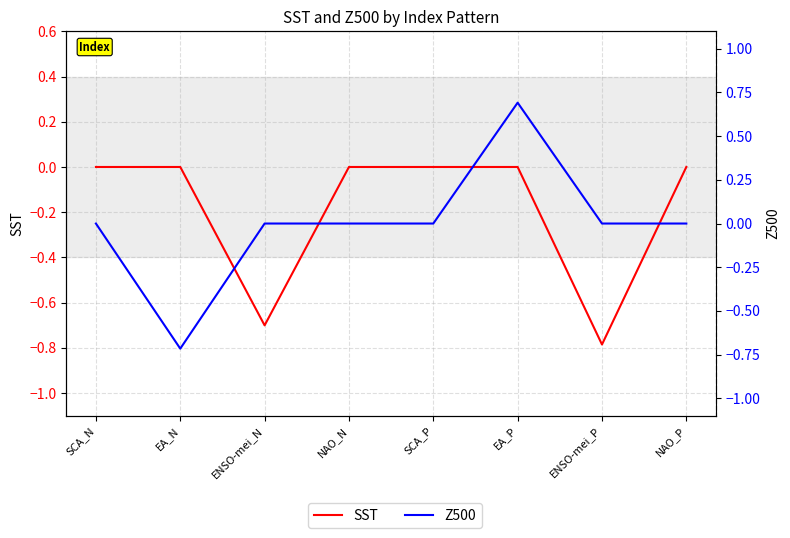

Count the SST values in the range 0 to 1.

6